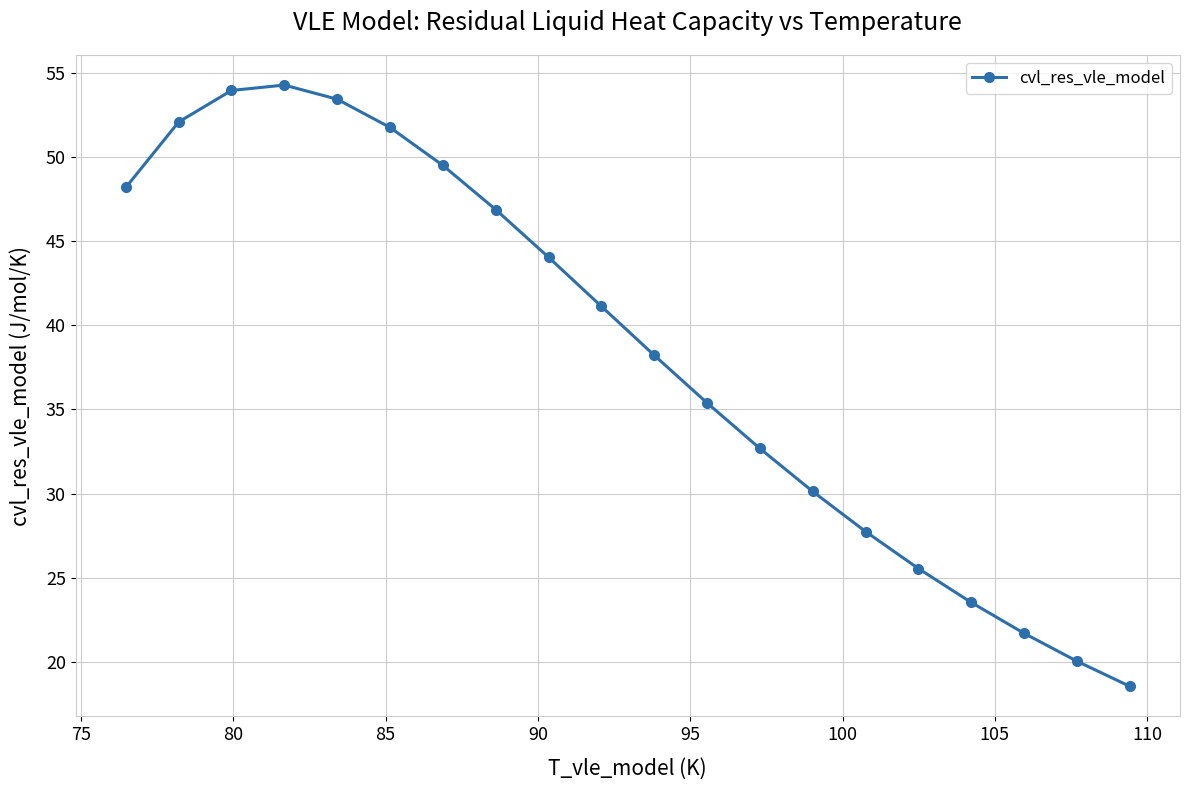

What is the value of the 13th point from the left?

32.7